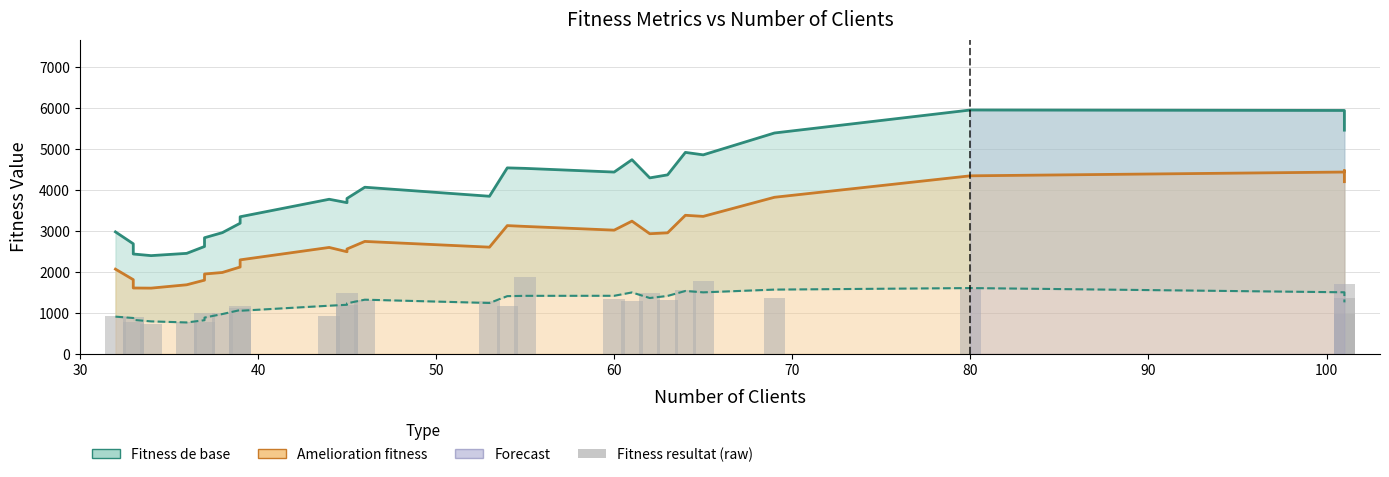

Is the value of Fitness resultat at 9 greater than the value of Amelioration fitness at 16?

No